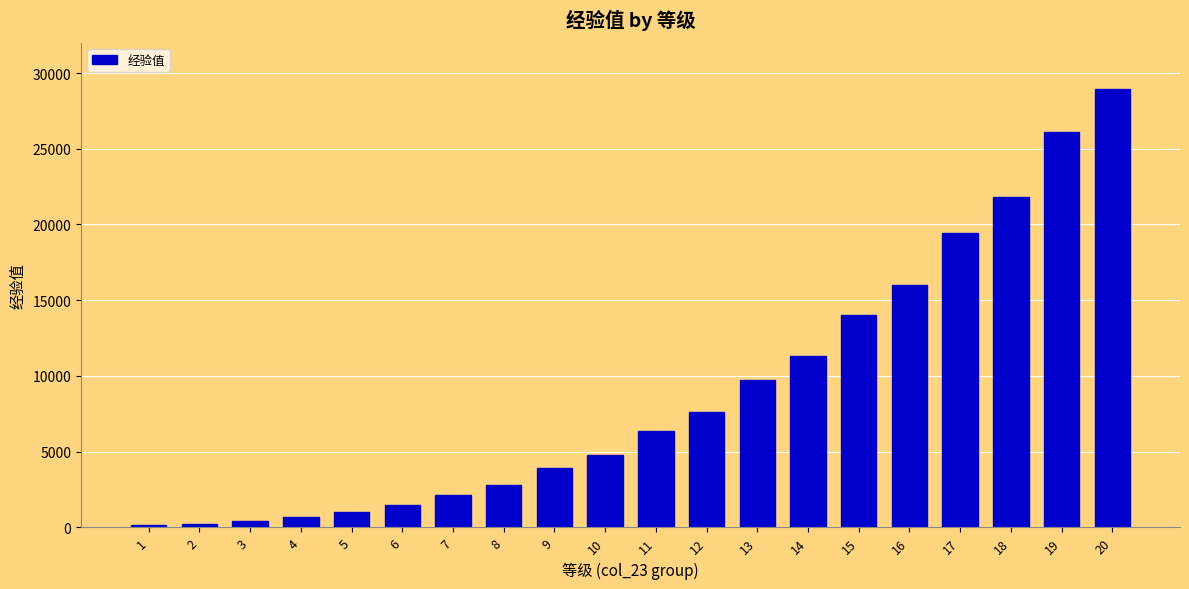

What is the ratio of the value at 4 to the value at 6?

0.5